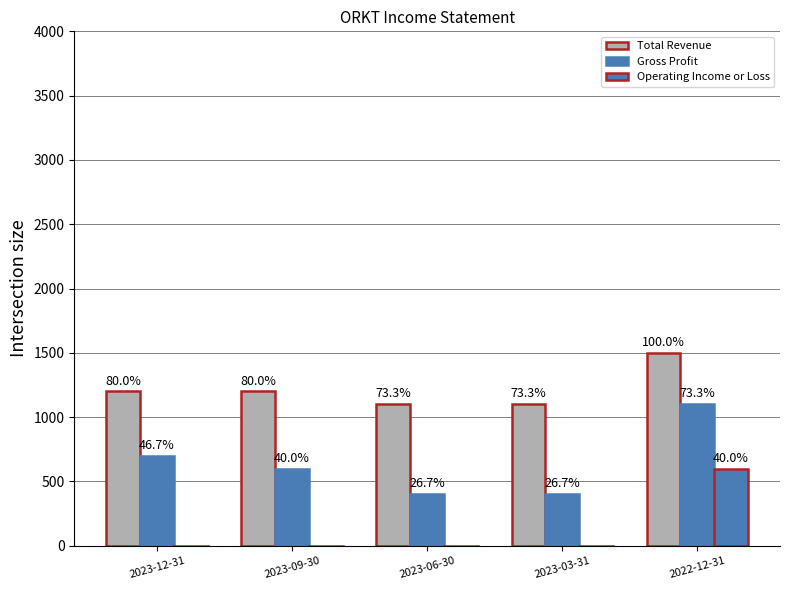

At which label is Gross Profit closest to 750?

2023-12-31